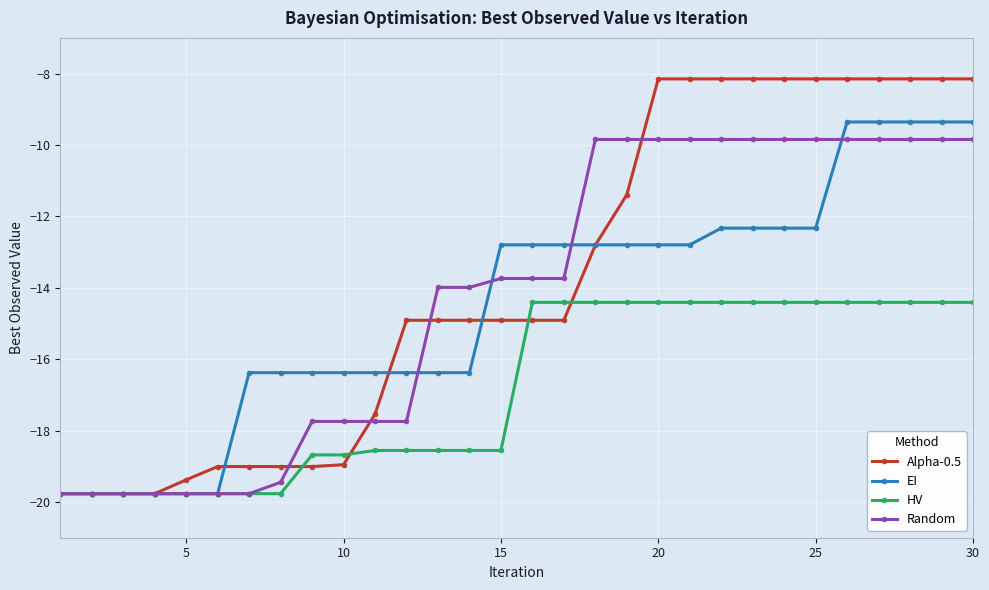

What is the average value of the HV series?

-16.8